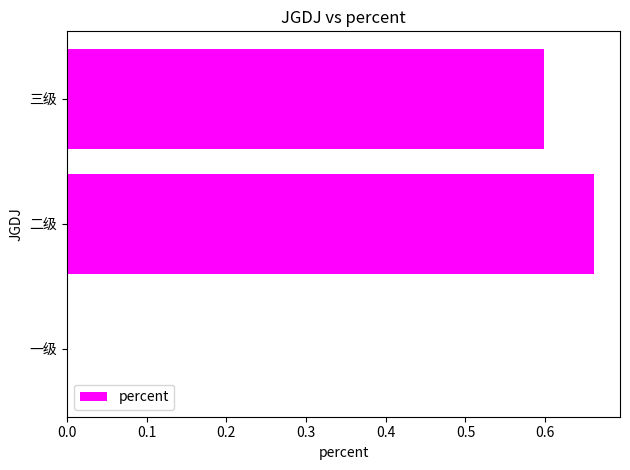

Between 一级 and 三级, which is larger?

三级